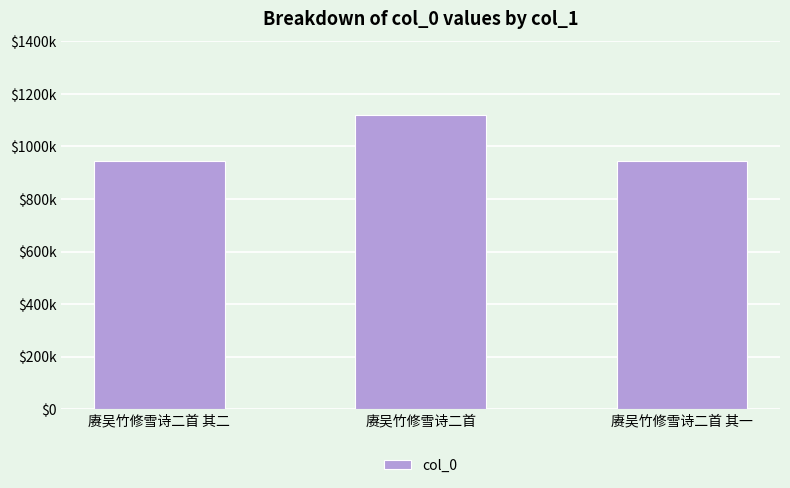

Reading left to right, extract all data points from this chart.

945465	1119903	945466